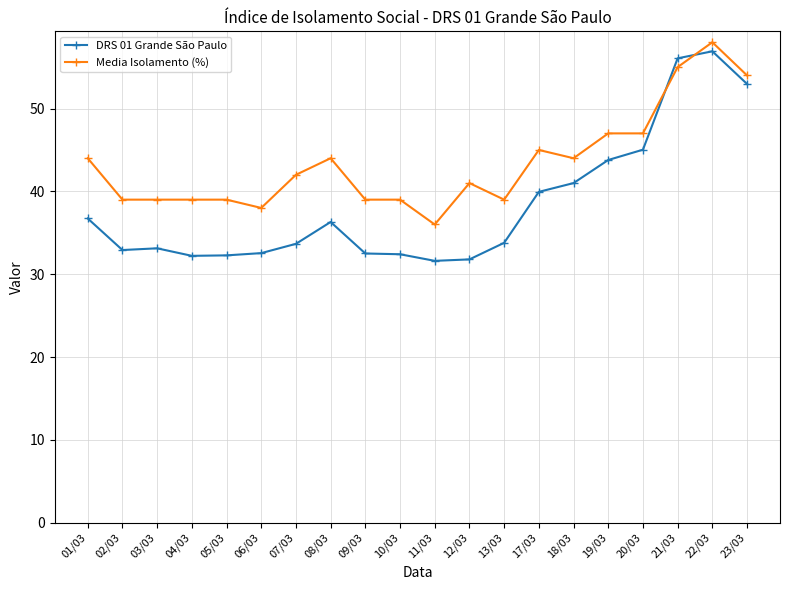

How many lines are shown in the chart?

2